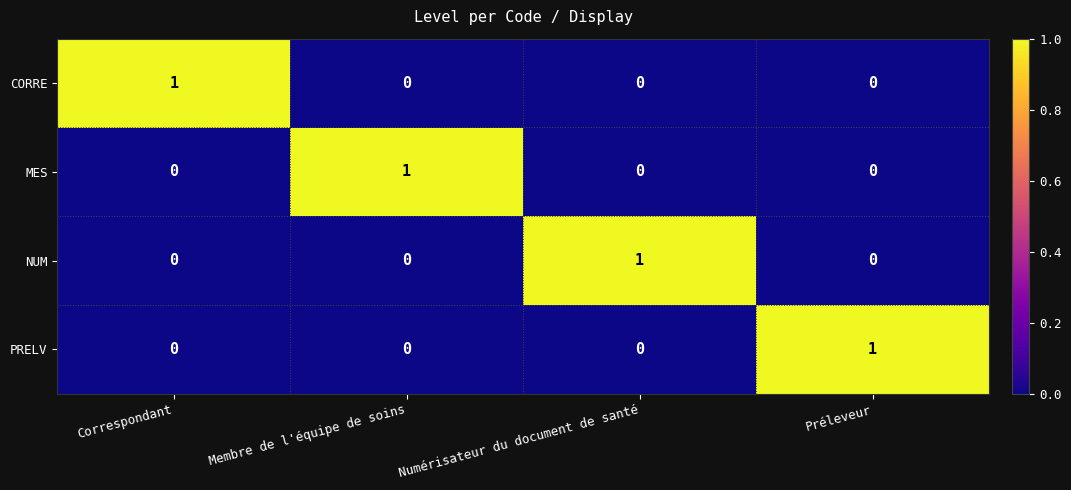

The CORRE series shows 2 at Correspondant. True or false?

False